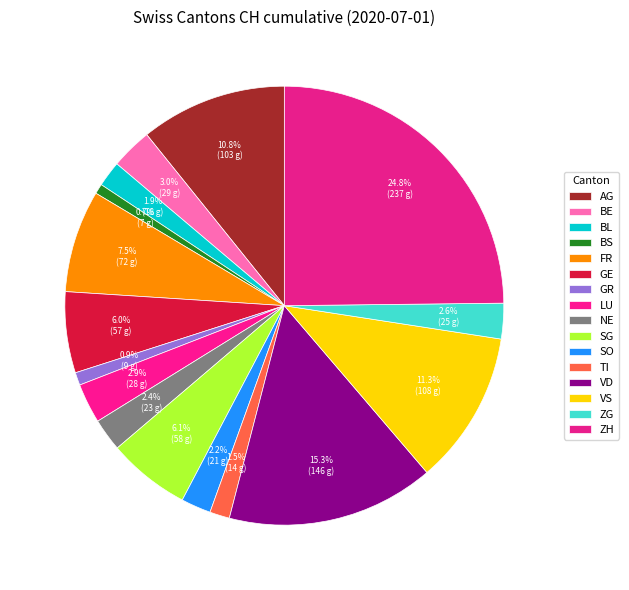

The BE slice represents 3% of the pie. True or false?

True